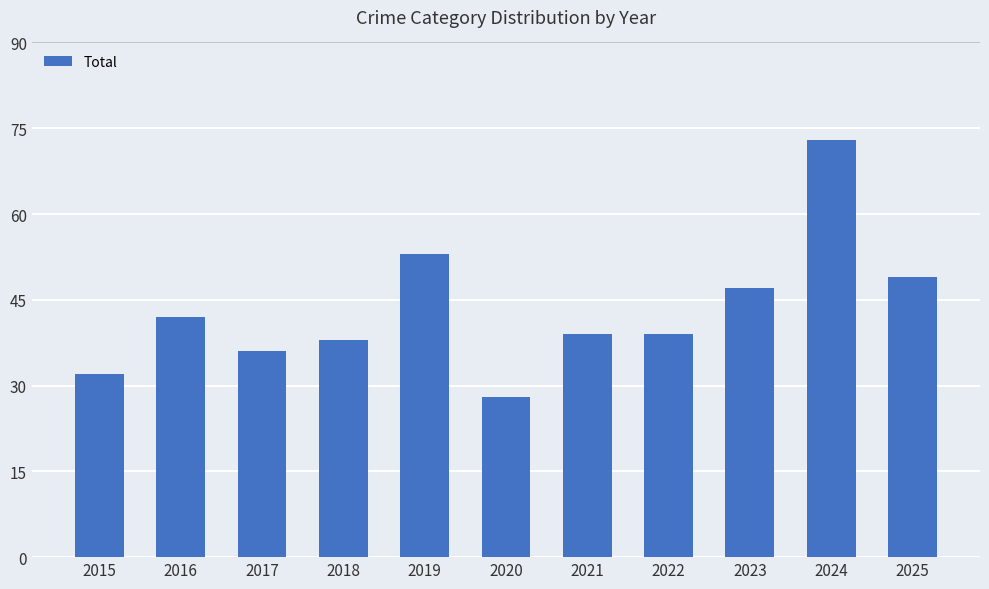

Is it true that the value at 2020 is 28?

True